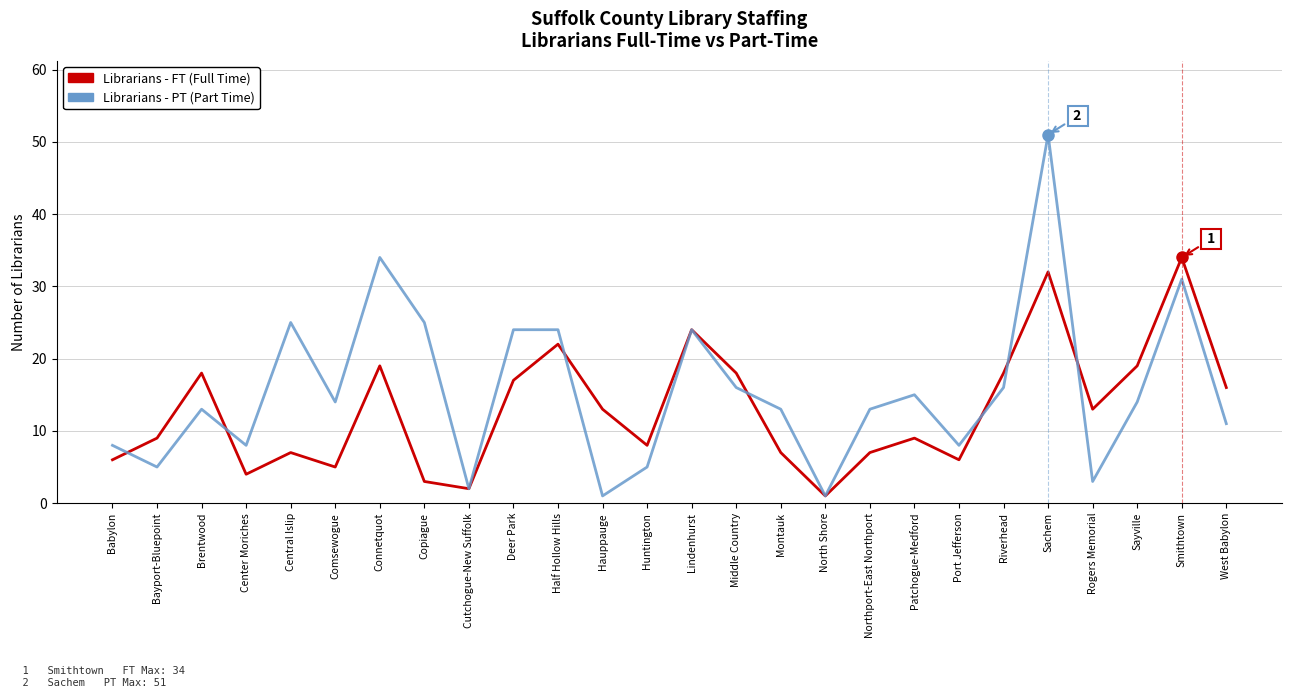

What is the total value across all series at Connetquot?

53